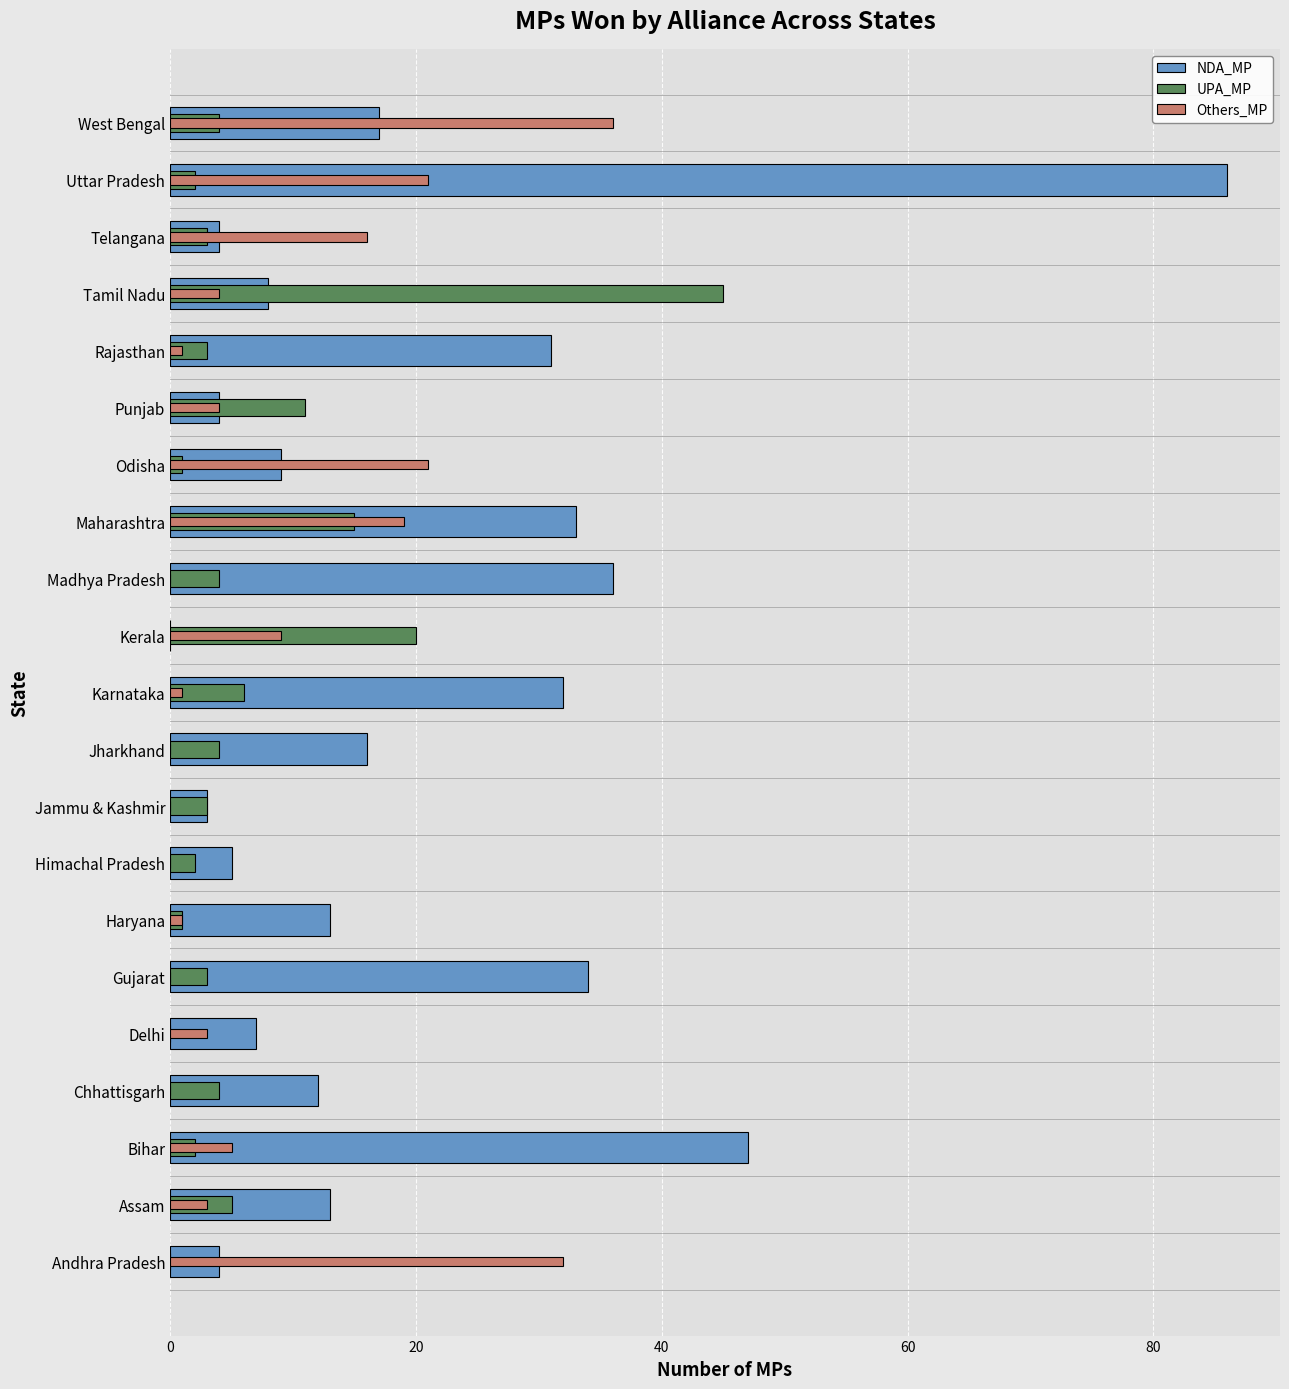

How many values in the UPA_MP series exceed 3?

10